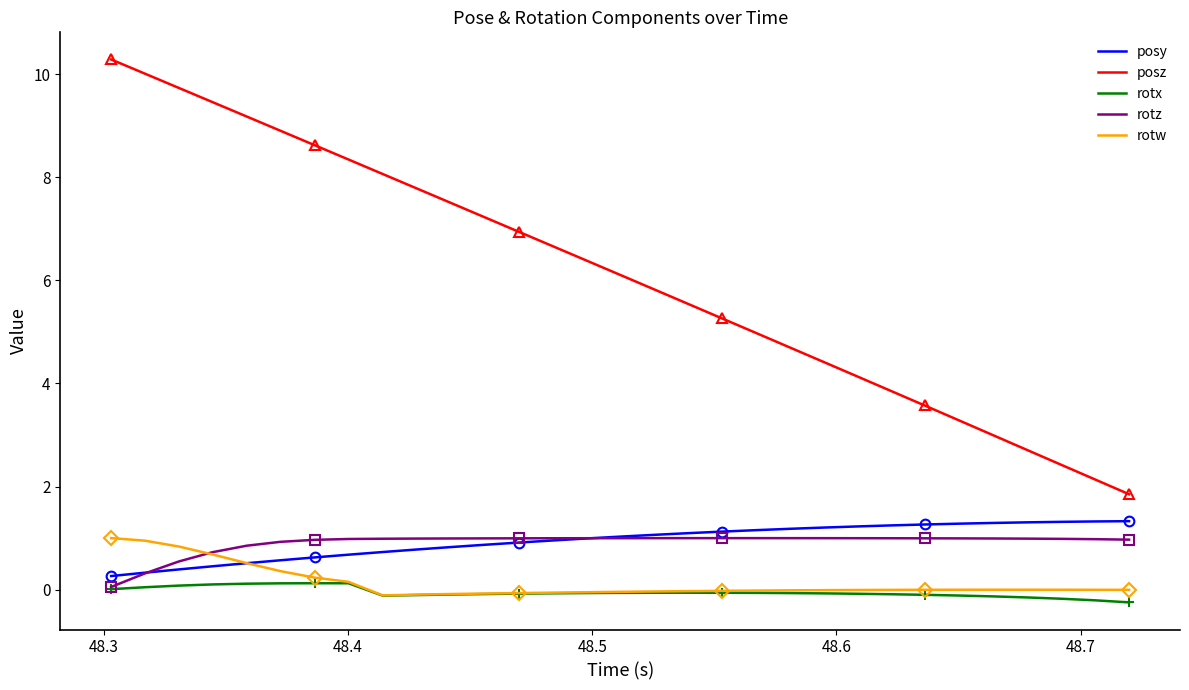

What is the average value of the rotz series?

0.9